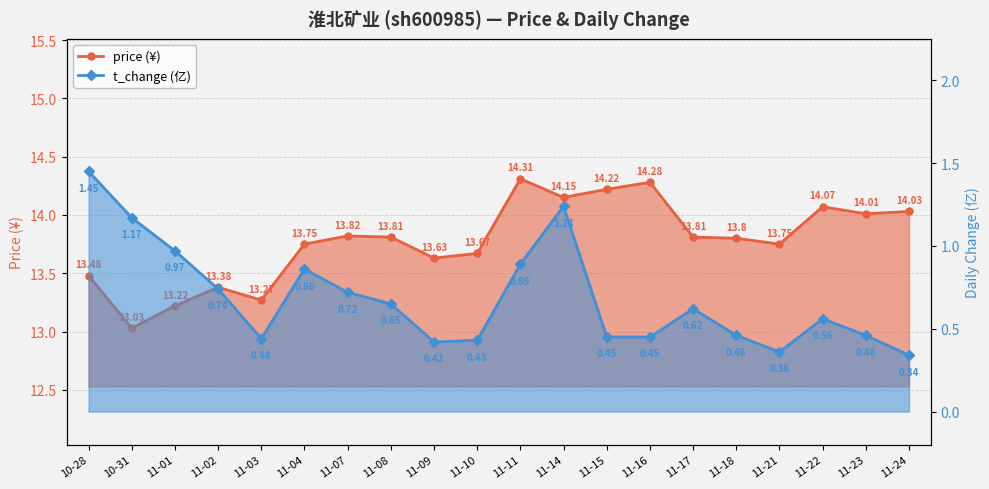

At how many categories does at least one series exceed 5?

20